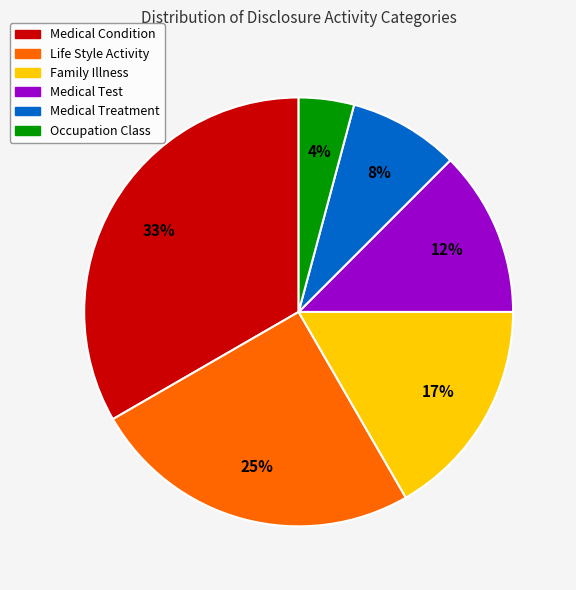

Which category has the smallest portion of the pie?

Occupation Class